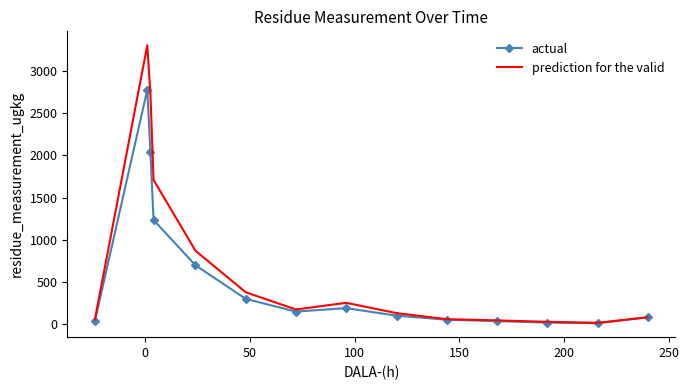

Rank the series by their average value, from lowest to highest.

actual, prediction for the valid